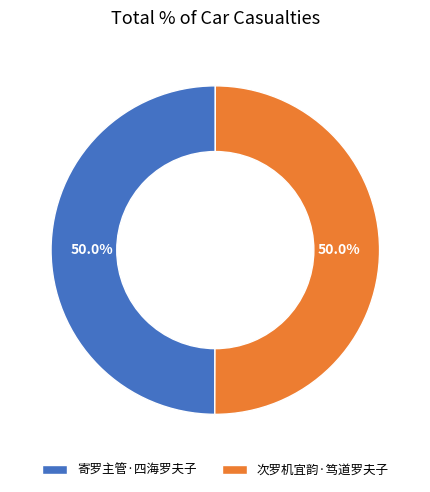

Approximately how many times larger is the value at 寄罗主管·四海罗夫子 compared to 次罗机宜韵·笃道罗夫子?

1.0